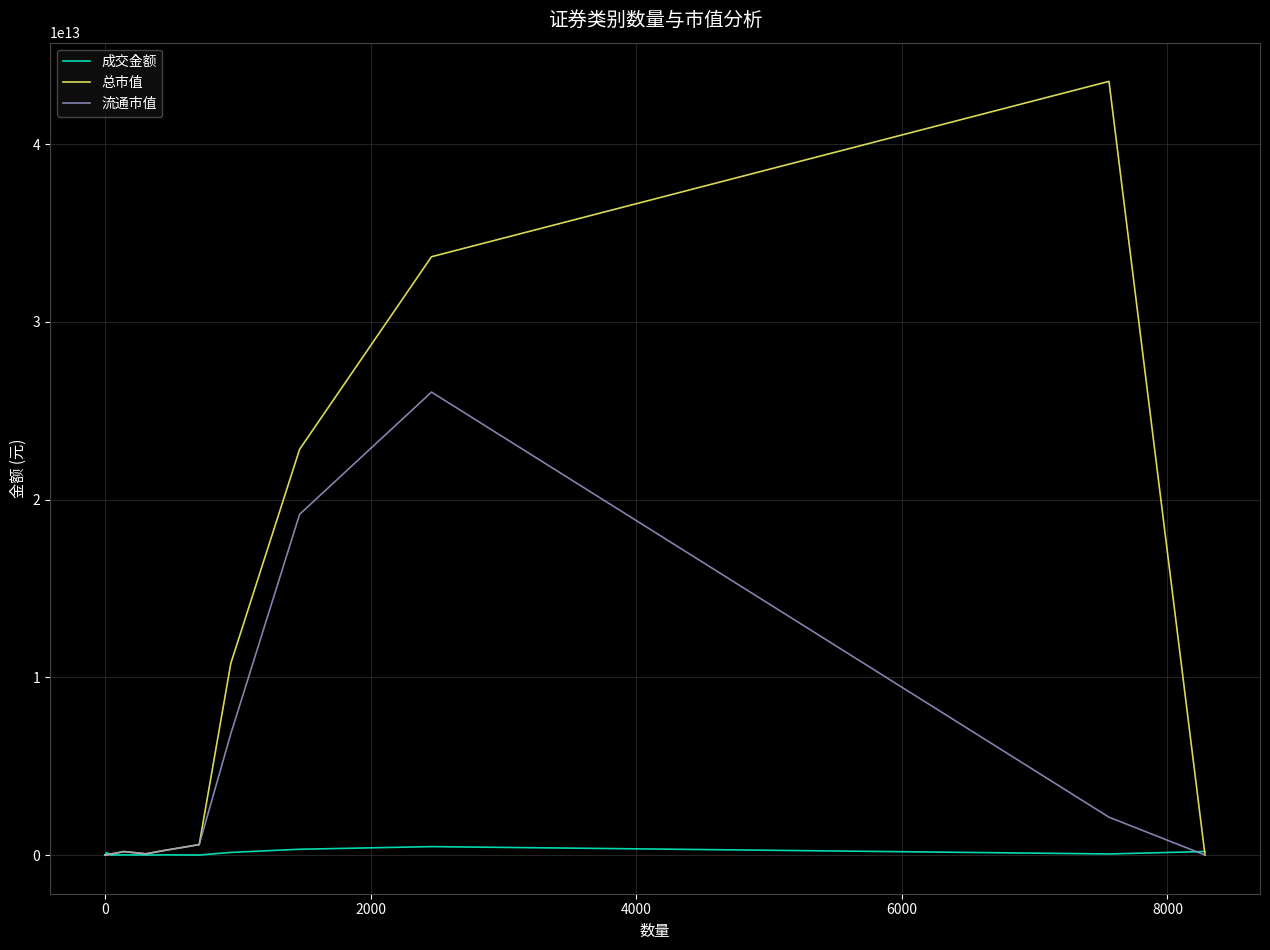

True or false: 流通市值 has more than 0 interior local peaks.

True